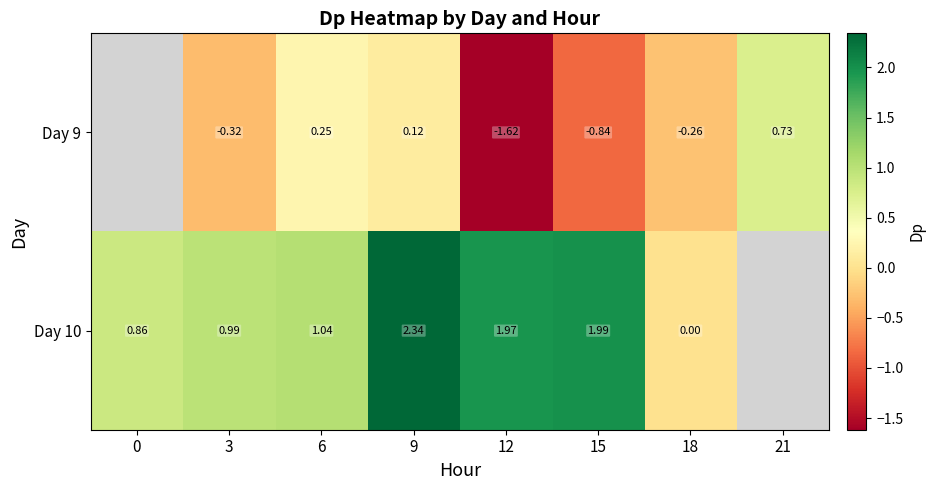

Is the value of Day 10 at 6 greater than the value of Day 9 at 15?

Yes